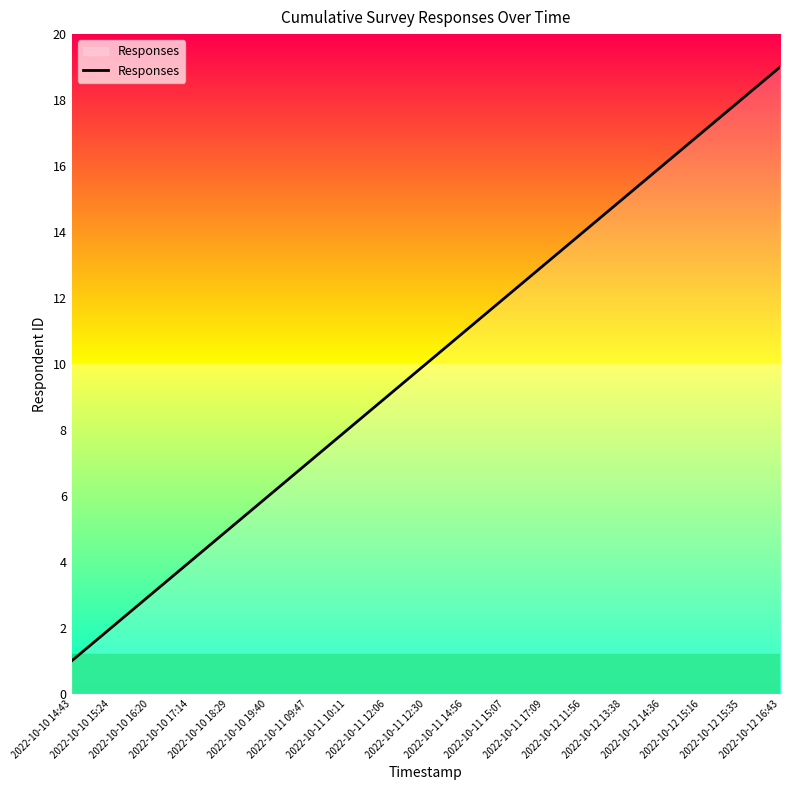

What is the change in value from 2022-10-11 12:06 to 2022-10-12 13:38?

+6